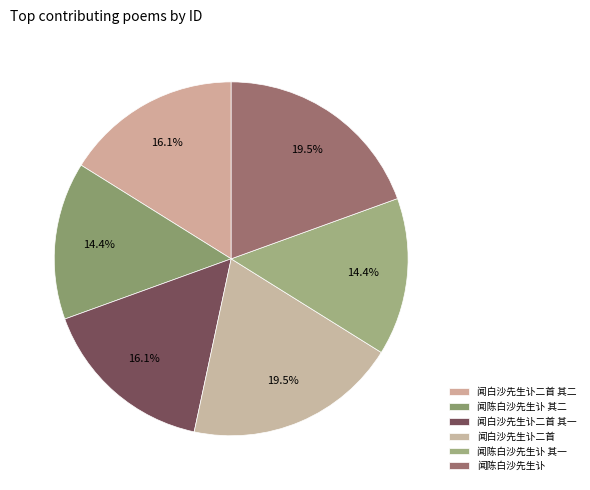

How many slices are in this pie chart?

6